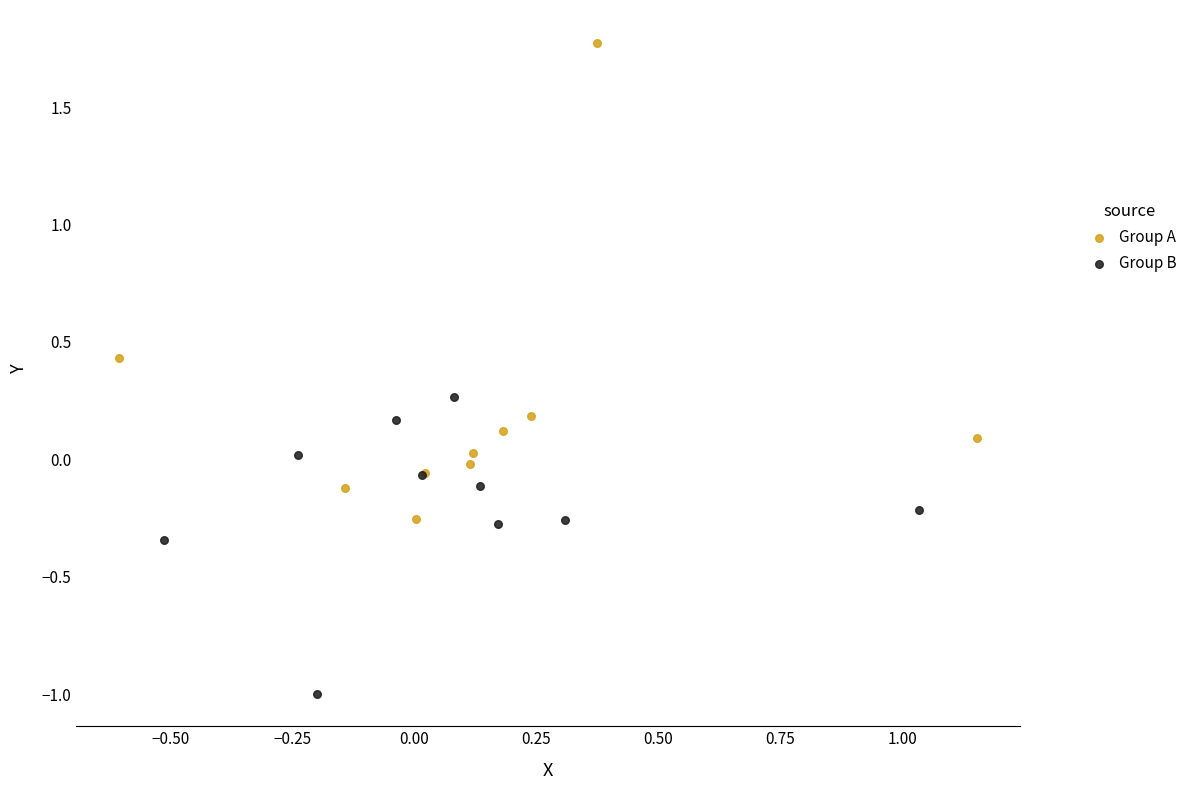

Which series contains the highest Y value?

Group A